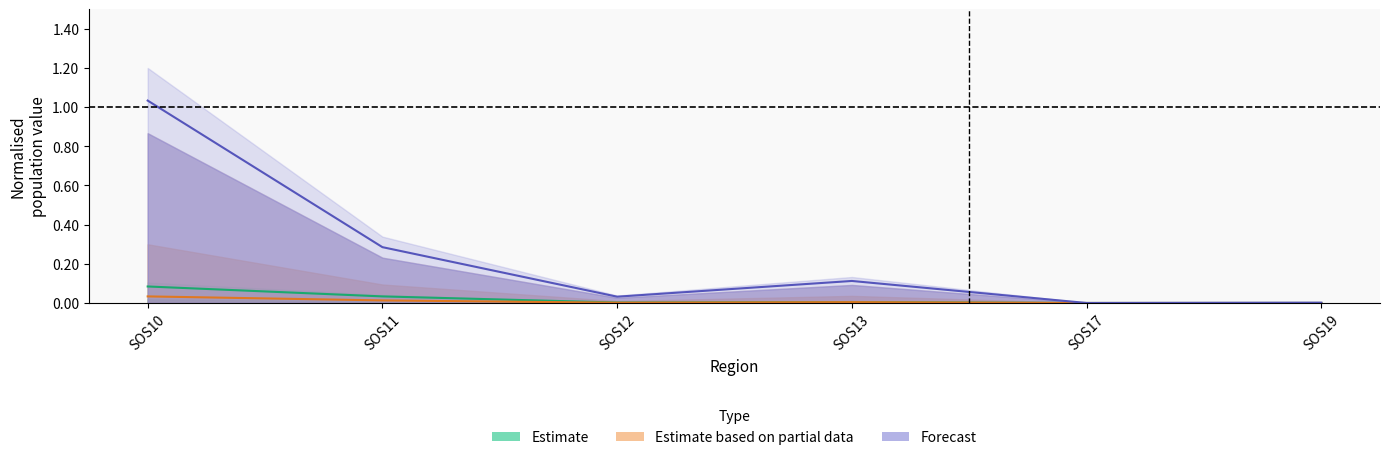

List the labels in order of P_85ov_Total value, largest first.

SOS10, SOS11, SOS13, SOS12, SOS19, SOS17